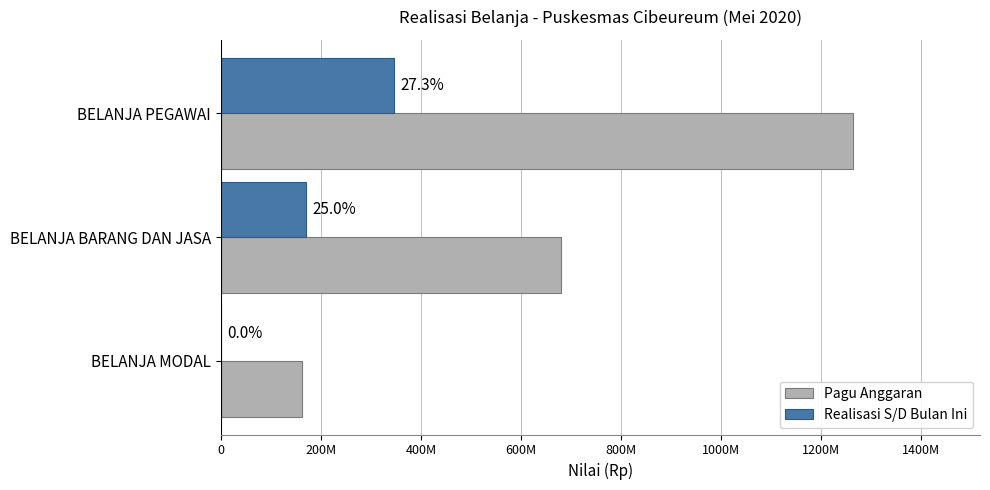

What are all the series names shown in the legend?

Pagu Anggaran, Realisasi S/D Bulan Ini